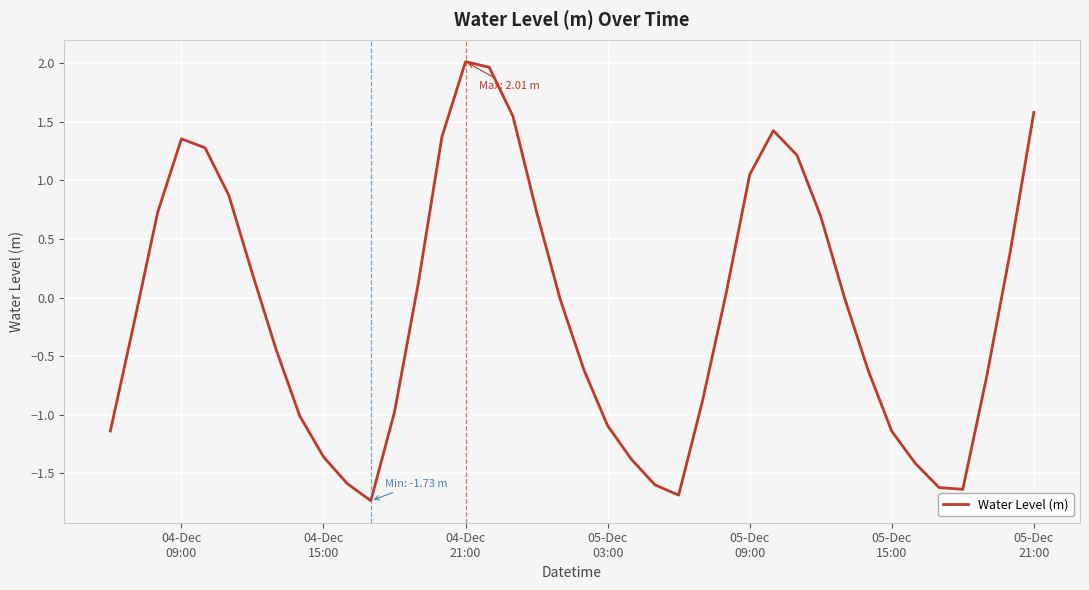

What is the greatest value displayed?

2.0